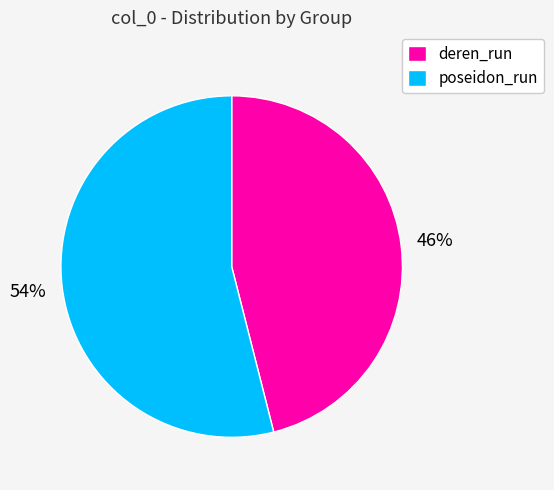

What is the majority slice?

poseidon_run